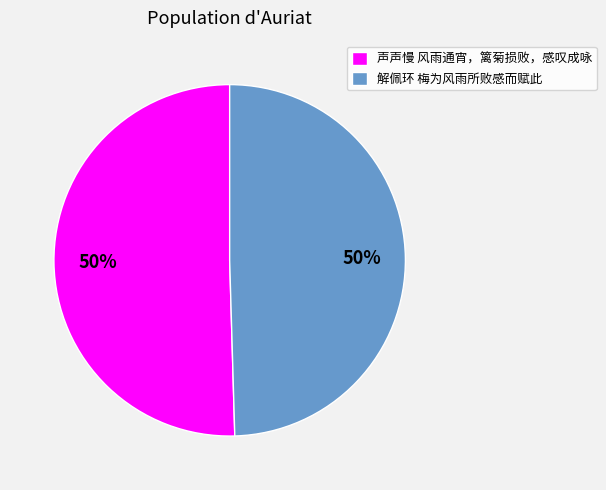

What is the ratio of the value at 声声慢 风雨通宵，篱菊损败，感叹成咏 to the value at 解佩环 梅为风雨所败感而赋此?

1.0